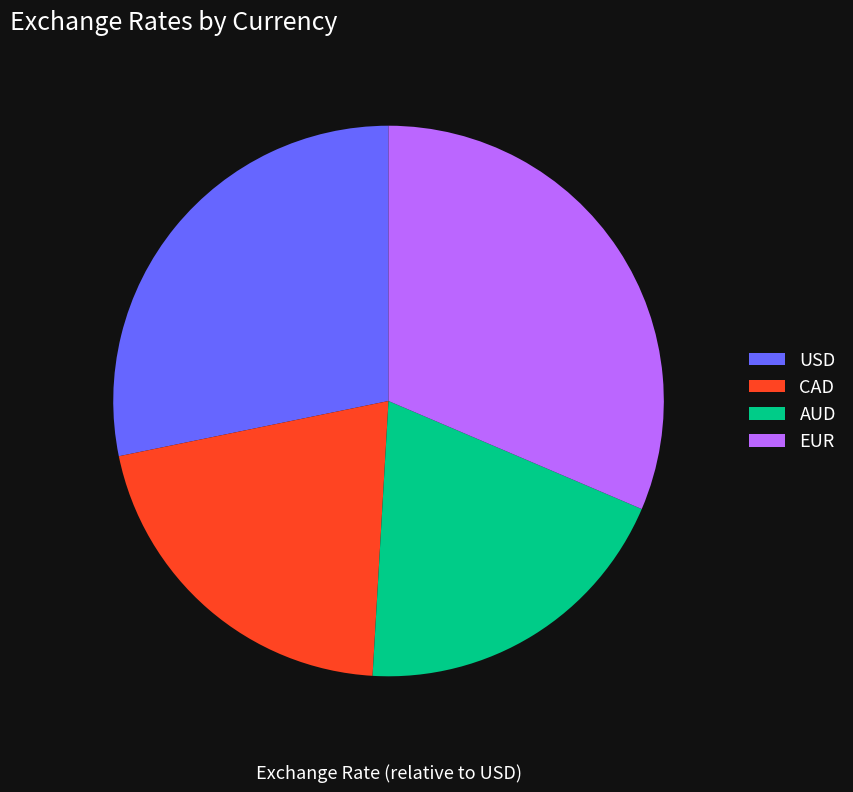

The CAD slice represents 21% of the pie. True or false?

True